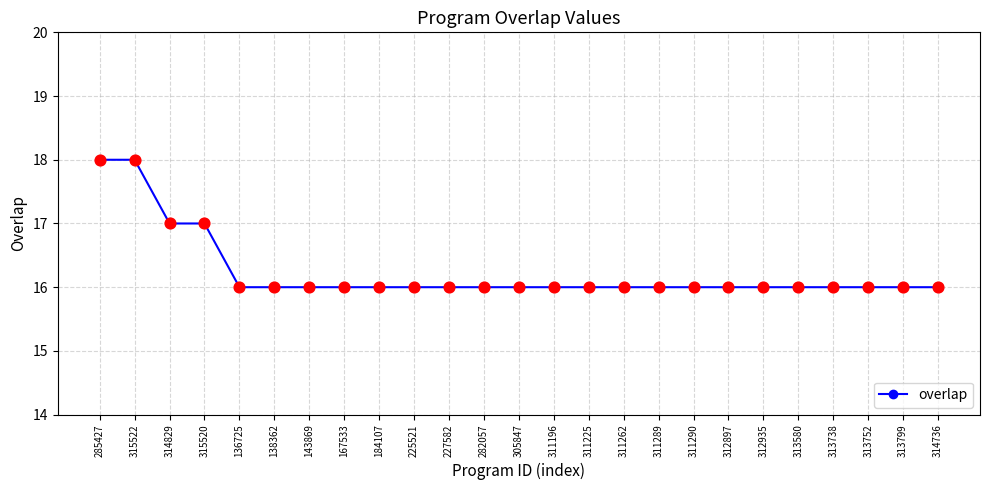

What is the change in value from 285427 to 167533?

-2